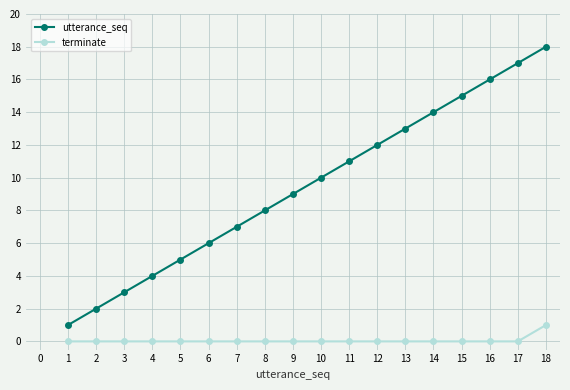

Which series has the largest total across all categories?

utterance_seq